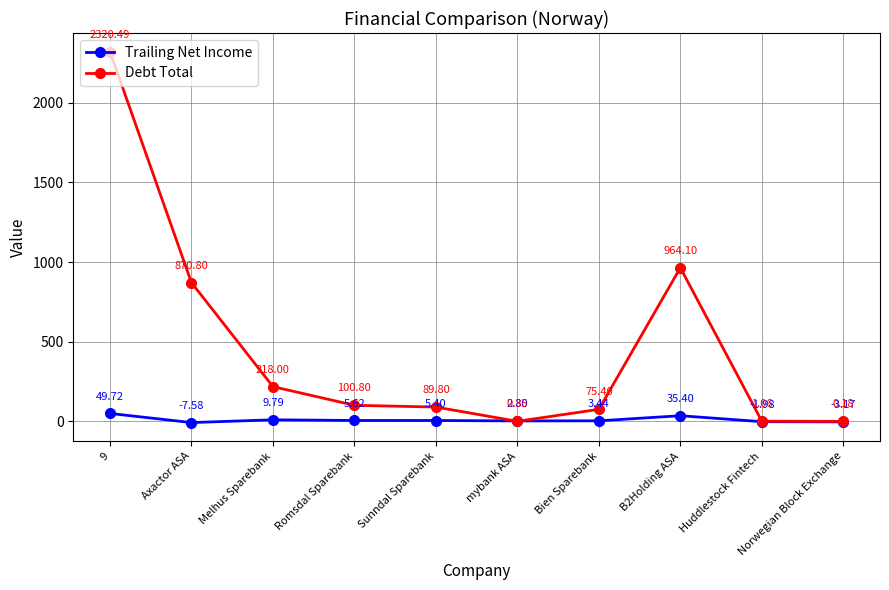

Between which two adjacent categories do Debt Total and Trailing Net Income first intersect?

Sunndal Sparebank and mybank ASA